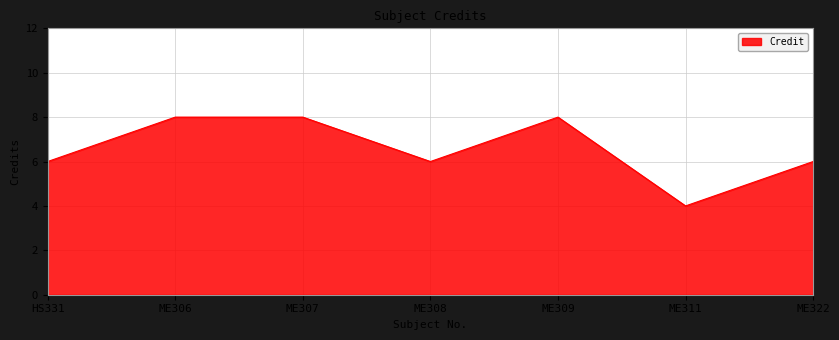

Does the chart have visible grid lines?

Yes